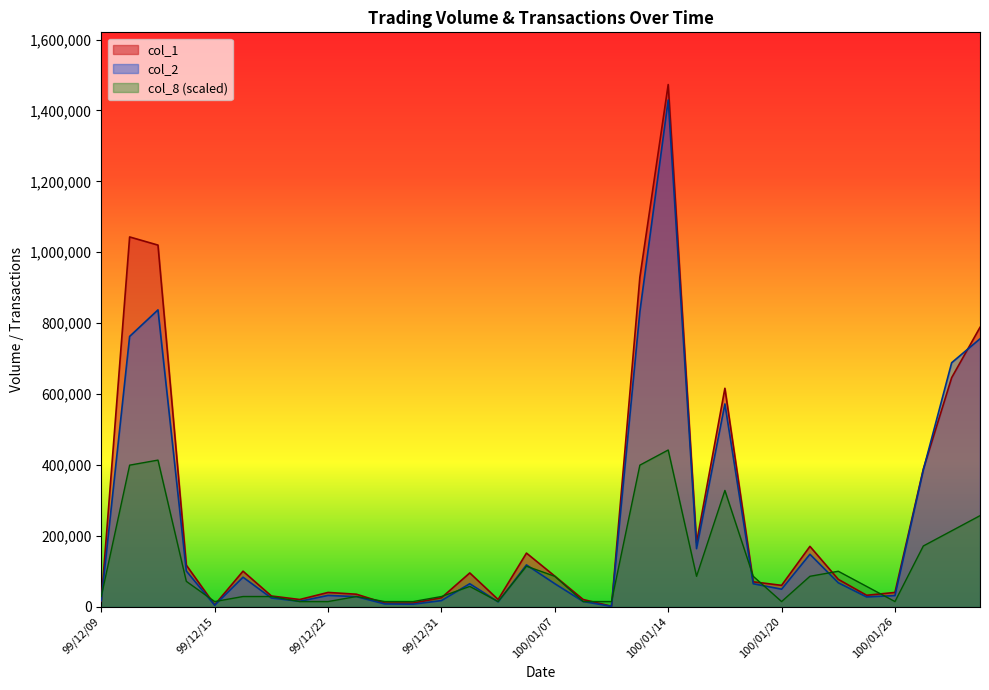

Is the value of col_8 at 100/01/04 greater than the value of col_1 at 100/01/04?

No